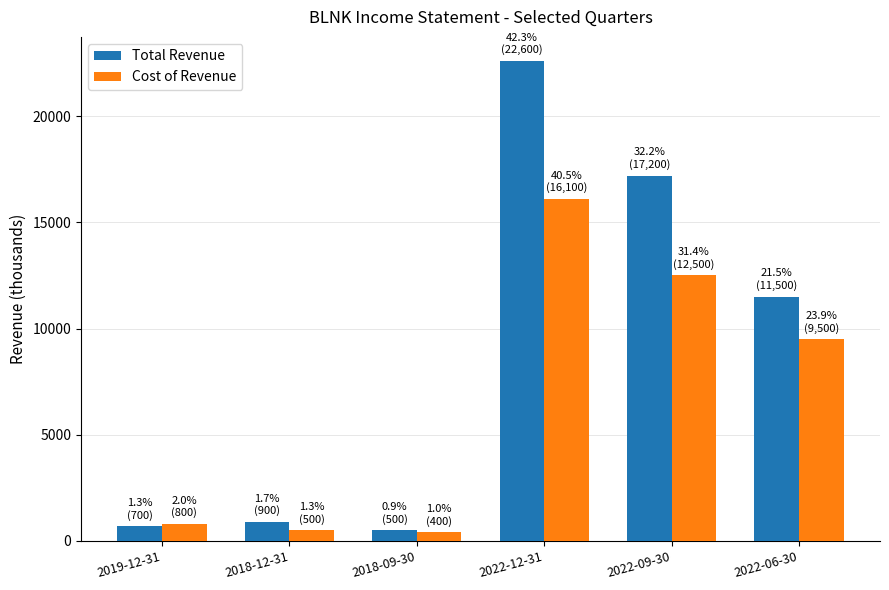

Which label corresponds to the largest value in the chart?

2022-12-31